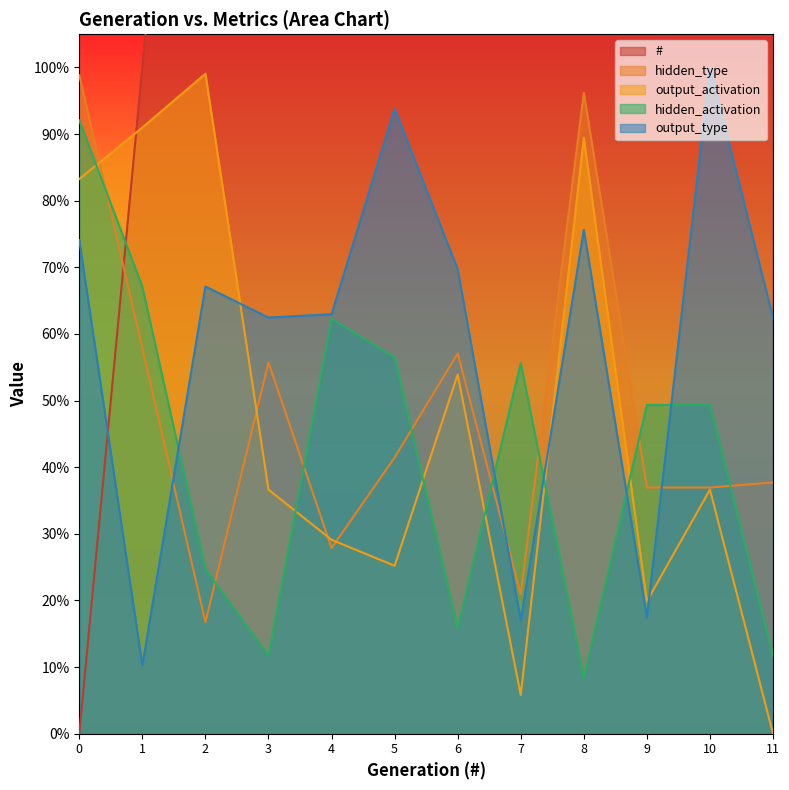

What is the average value of the hidden_activation series?

0.4